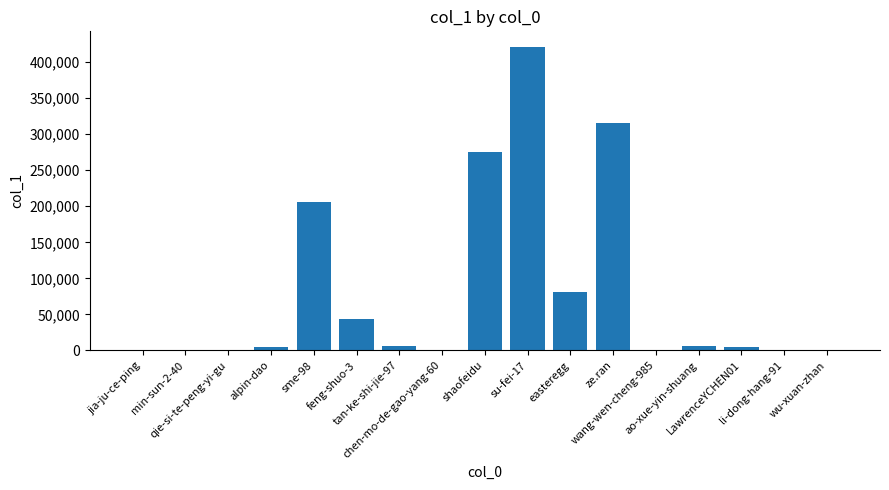

What is the greatest value displayed?

421670